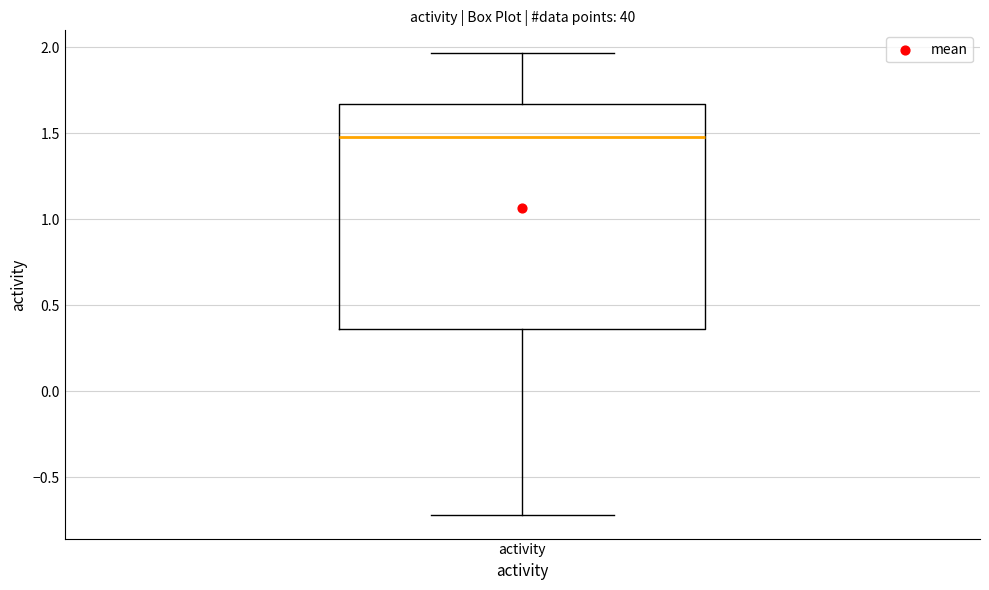

Where does the median line of the box for activity sit on the y-axis? The values are not printed on the chart, so give them approximately, as read against the axis.

1.50